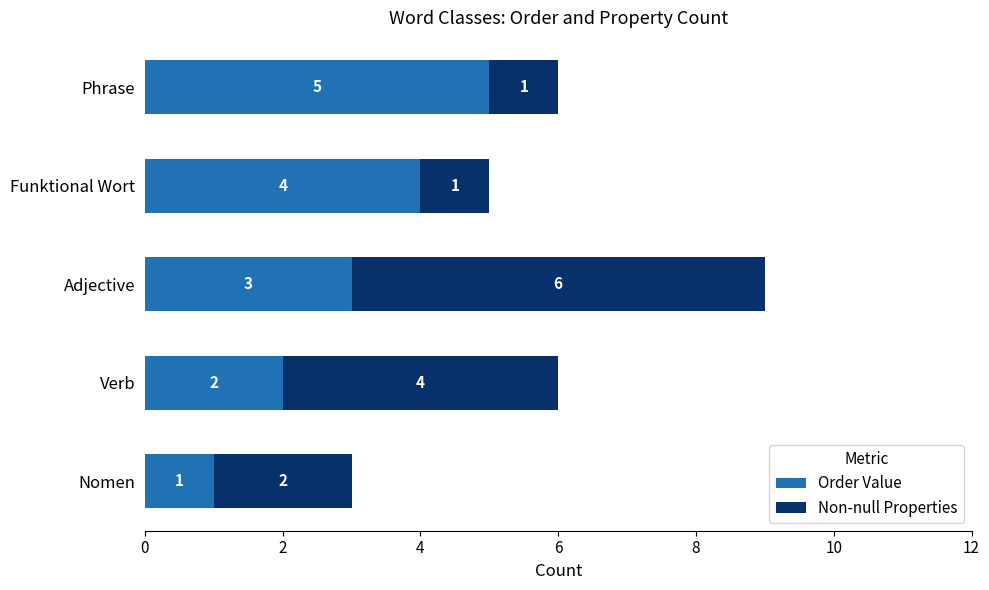

Rank the categories by Order Value value from highest to lowest.

Phrase, Funktional Wort, Adjective, Verb, Nomen